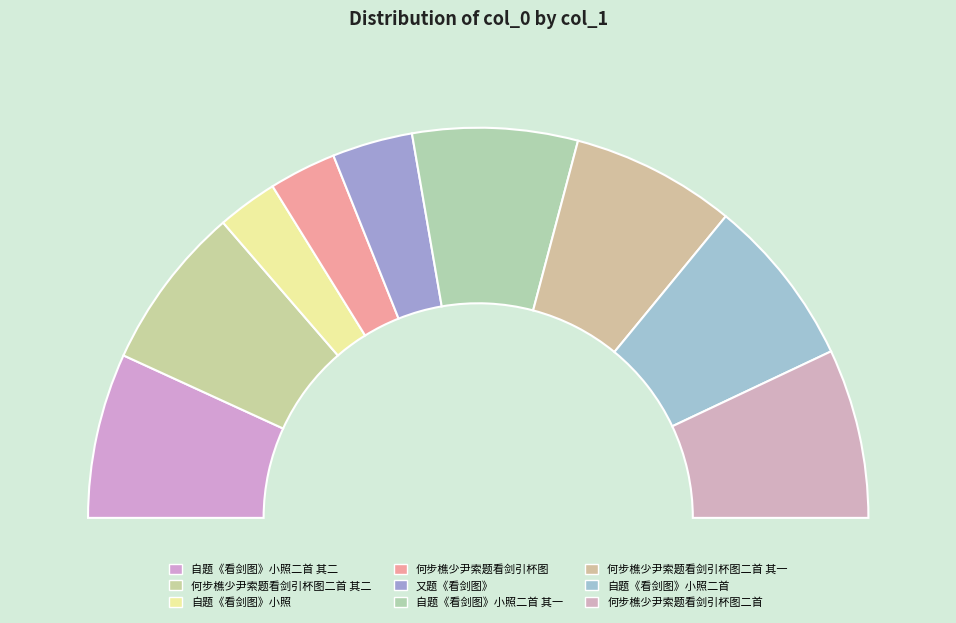

Is there a majority slice in this chart?

No